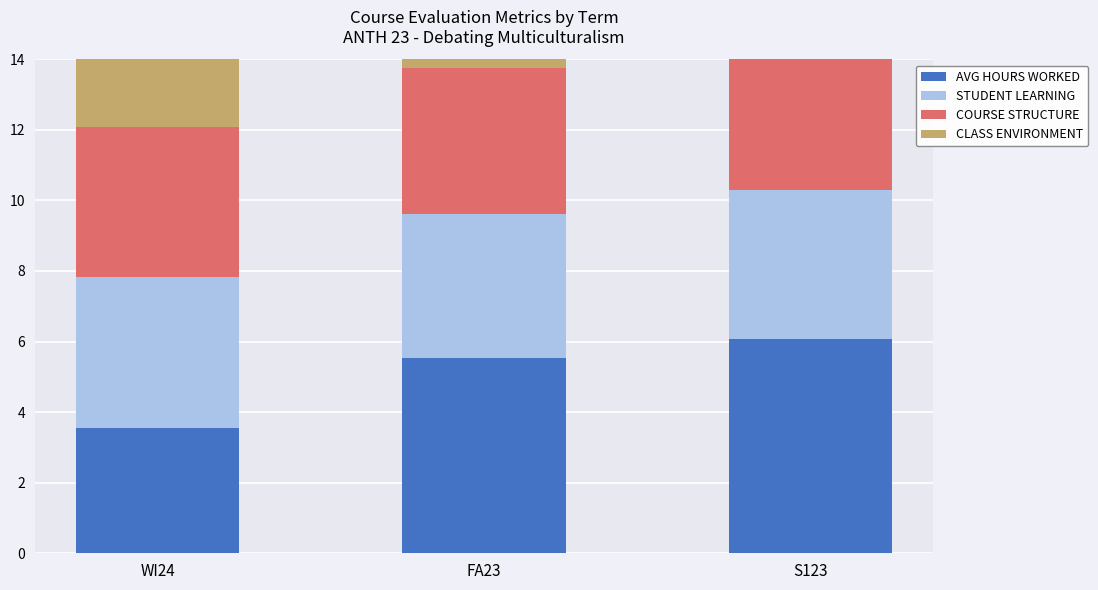

Which category has the highest value in the AVG HOURS WORKED series?

S123